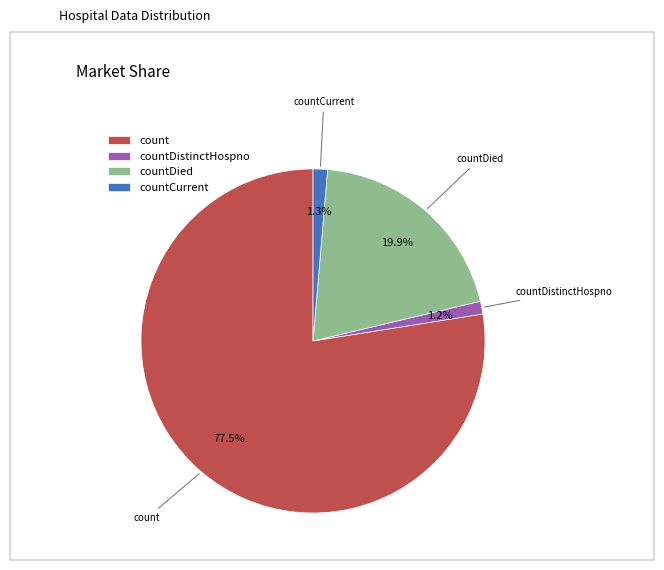

To the nearest percent, what is the combined percentage of countDistinctHospno and count?

79%